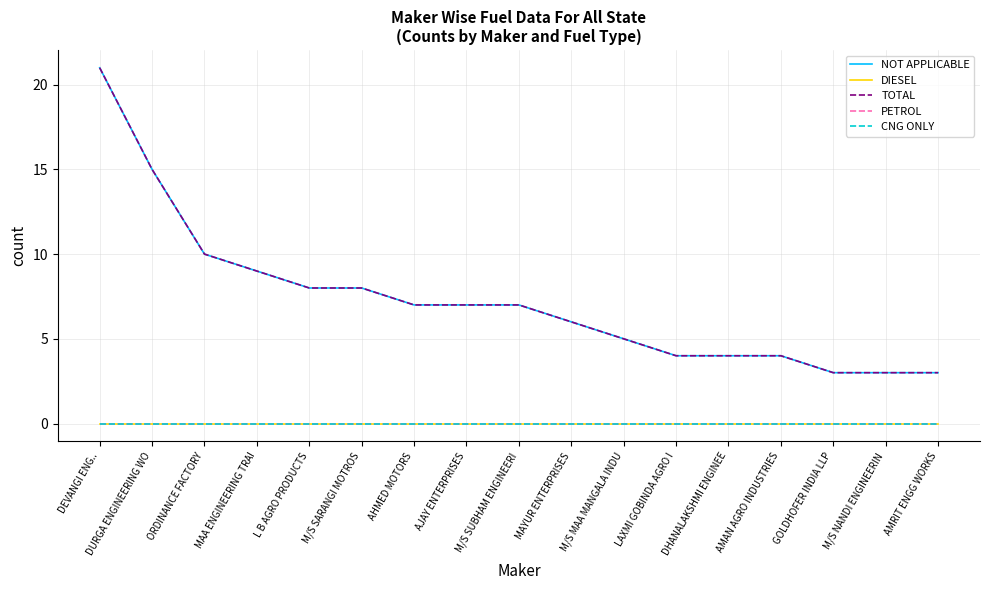

True or false: DIESEL has more than 2 interior local peaks.

False